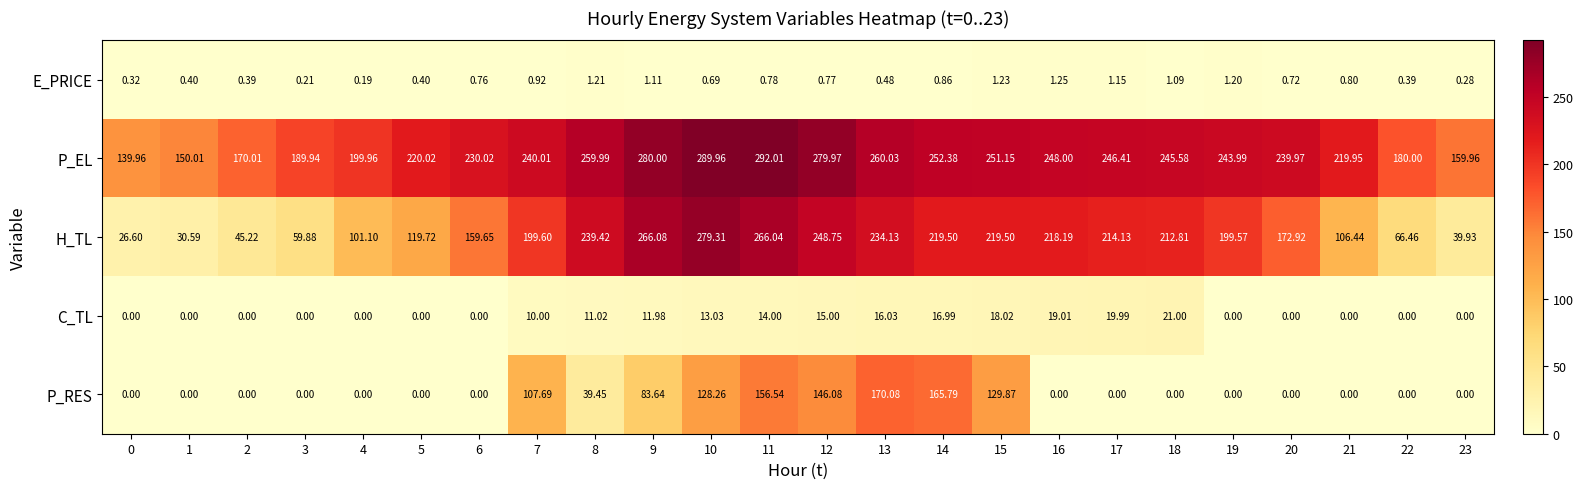

Which series changed the most between 4 and 19?

H_TL